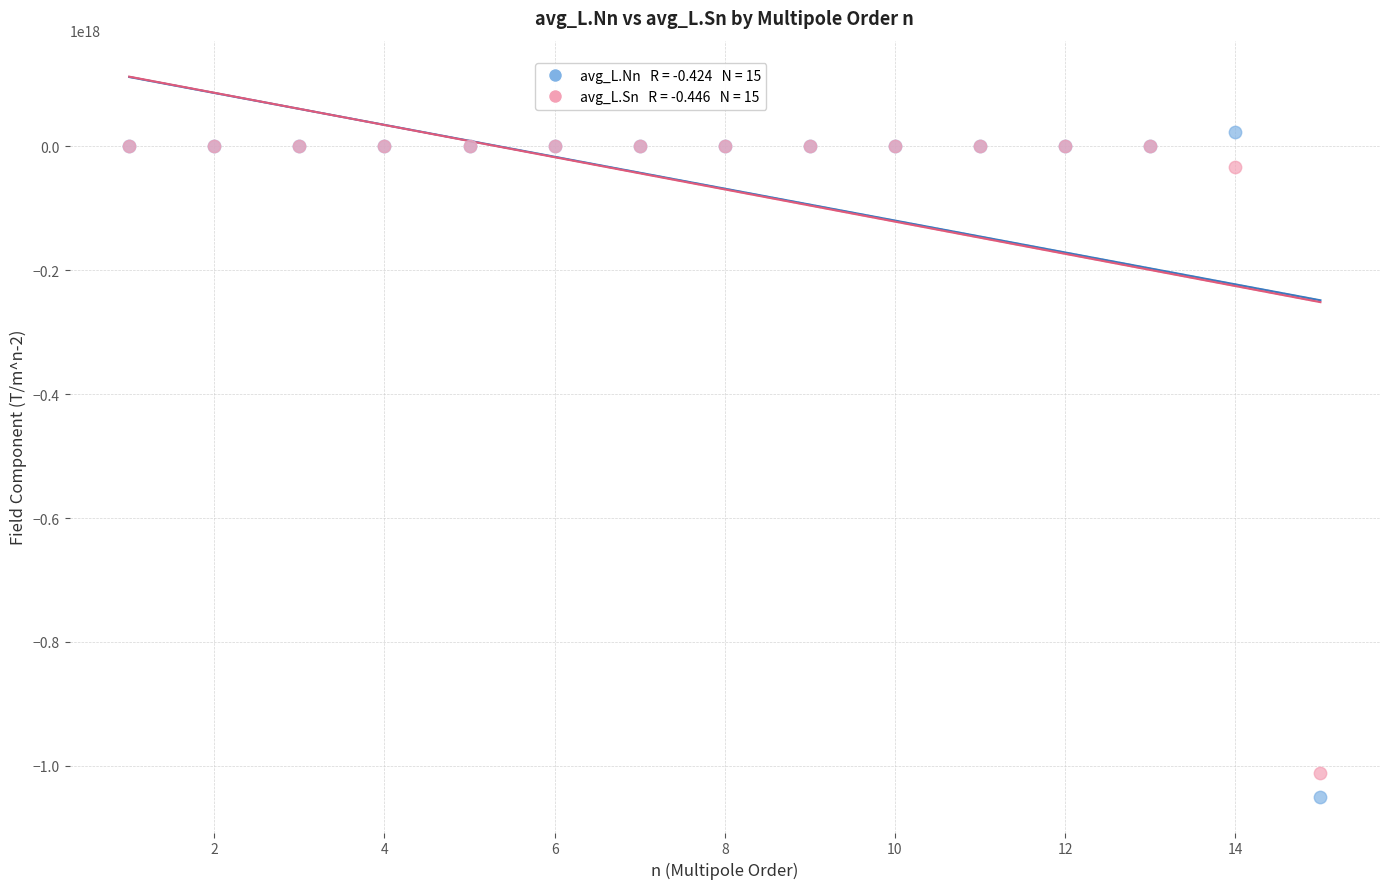

Across all series, what Y value is closest to -513254415000000000?

-33282390000000000.0